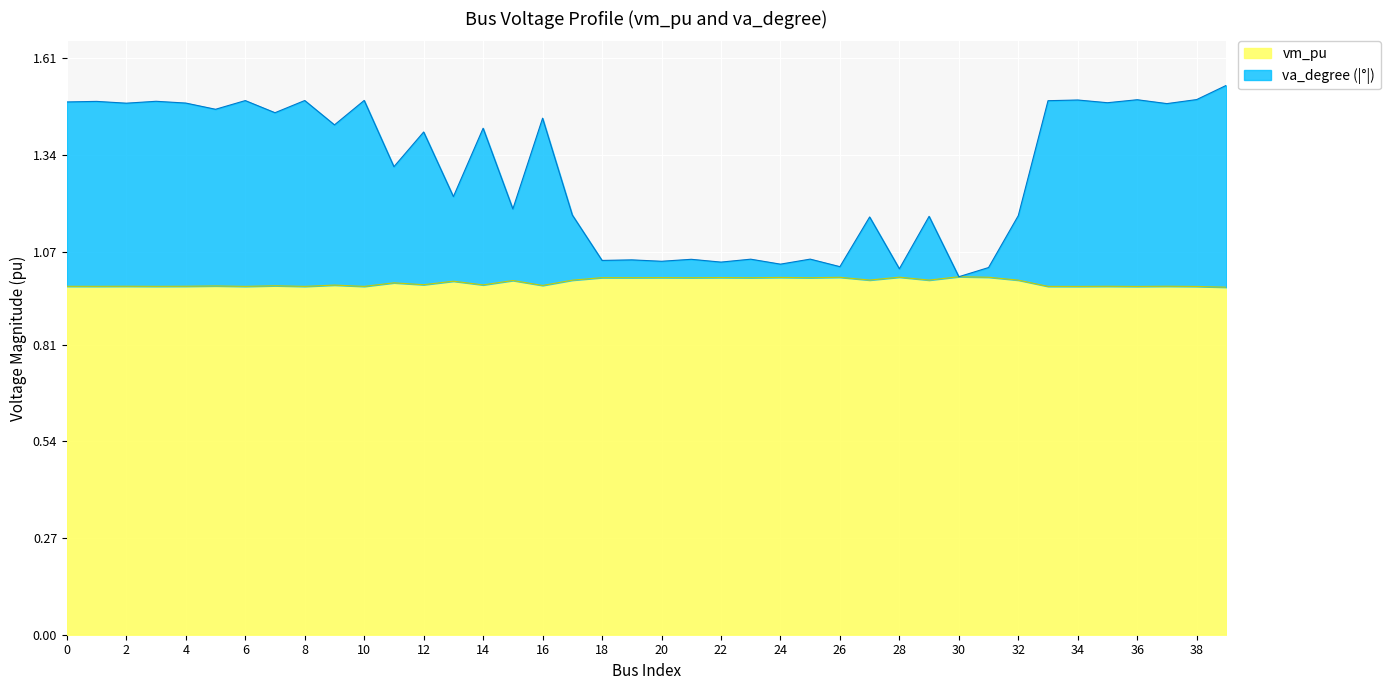

What is the total value across all series at 8?

1.5